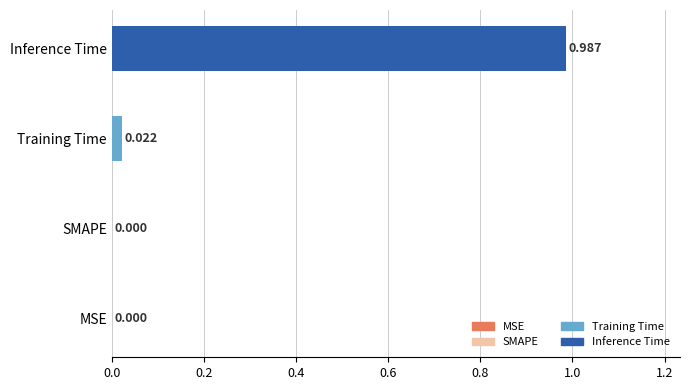

Between Training Time and MSE, which is larger?

Training Time